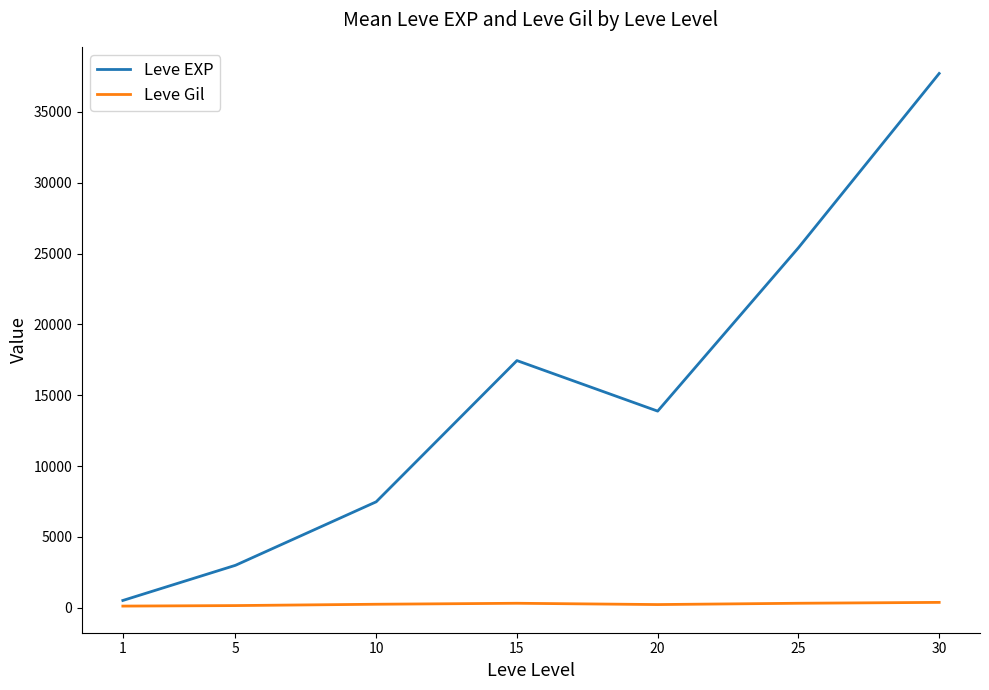

At 25, list the series in order from smallest to largest.

Leve Gil, Leve EXP